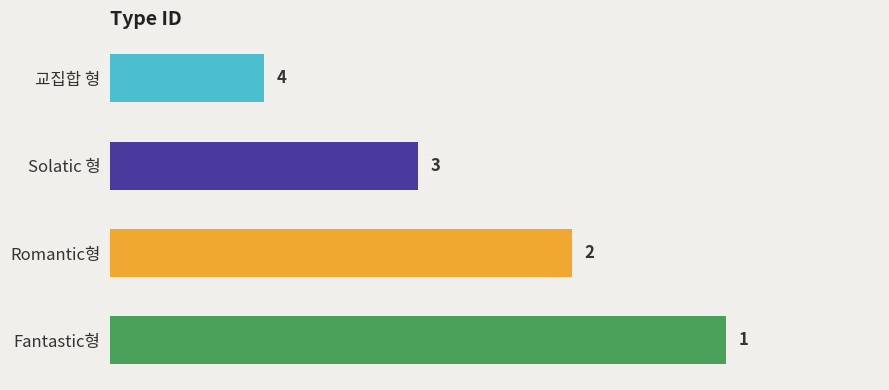

Where is the data nearest to the value 2?

Solatic 형